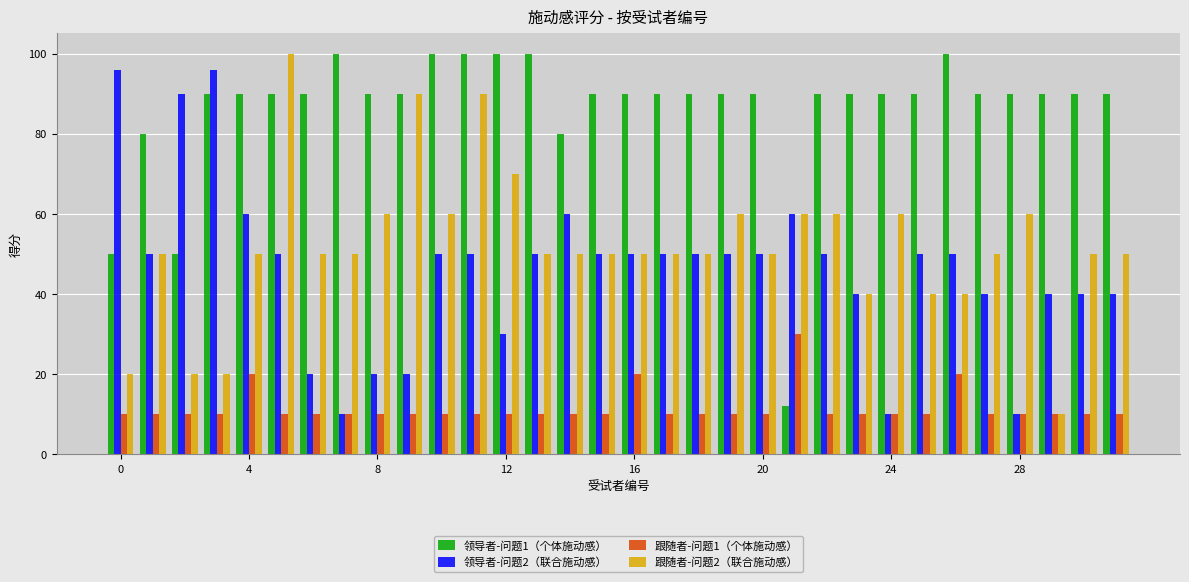

At how many categories does at least one series exceed 22?

32